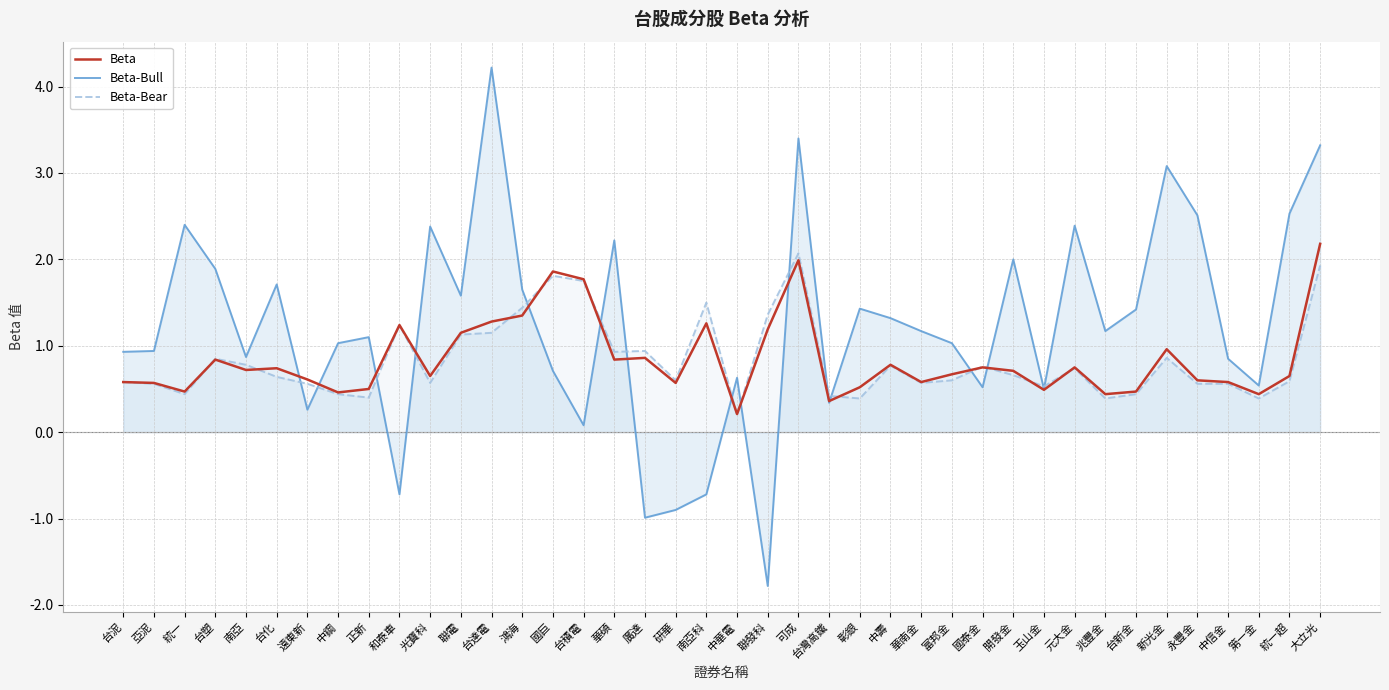

Does the chart display data point markers on the line(s)?

No